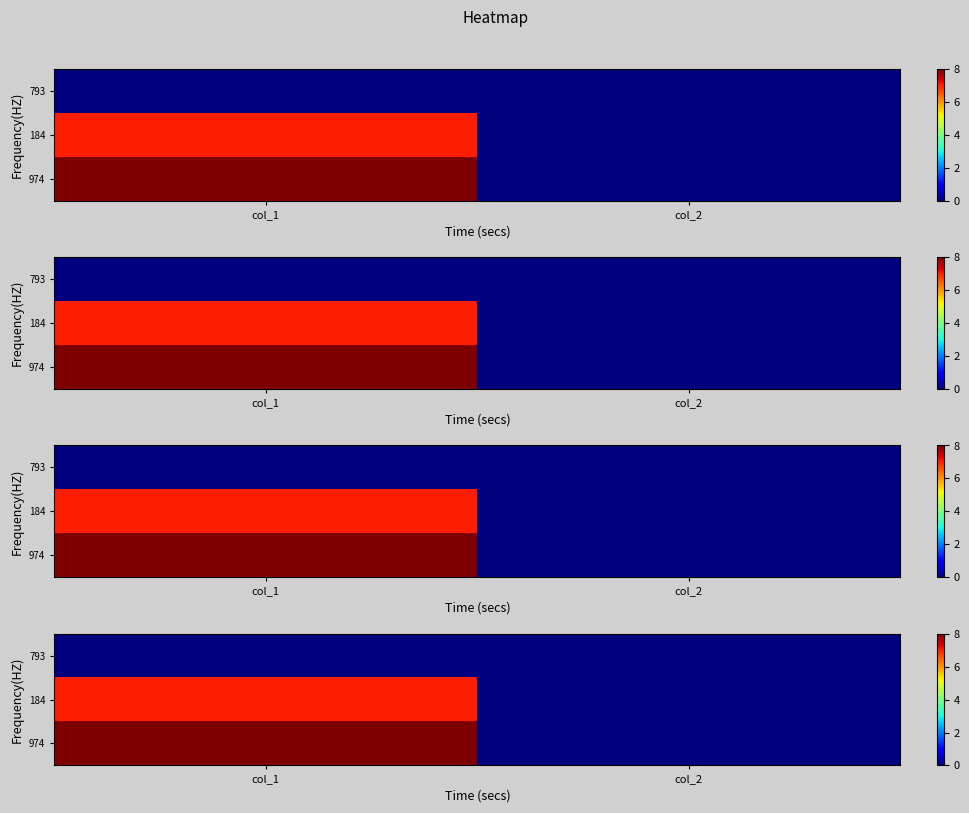

The 974 series shows 2 at col_1. True or false?

False